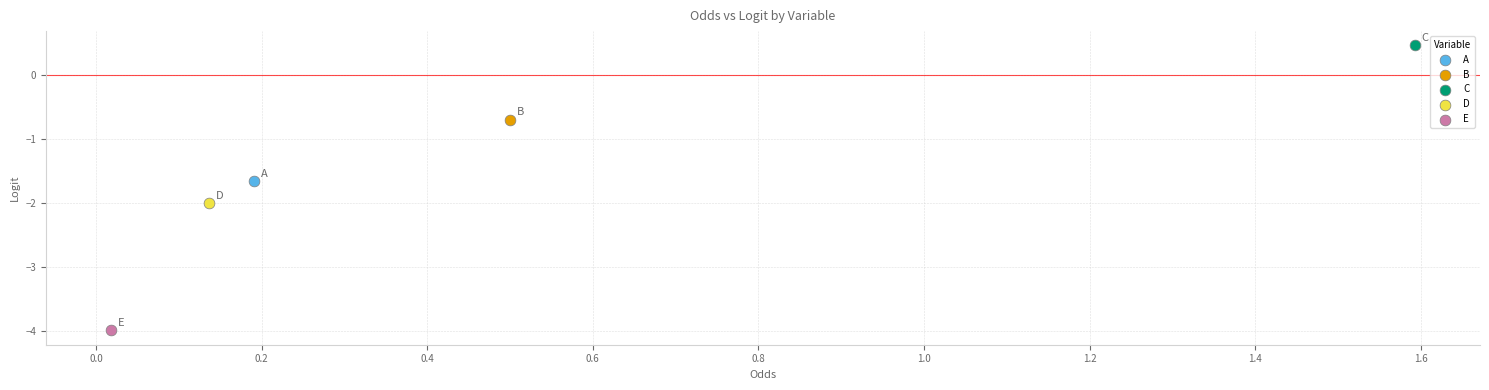

What are all the series names shown in the legend?

A, B, C, D, E